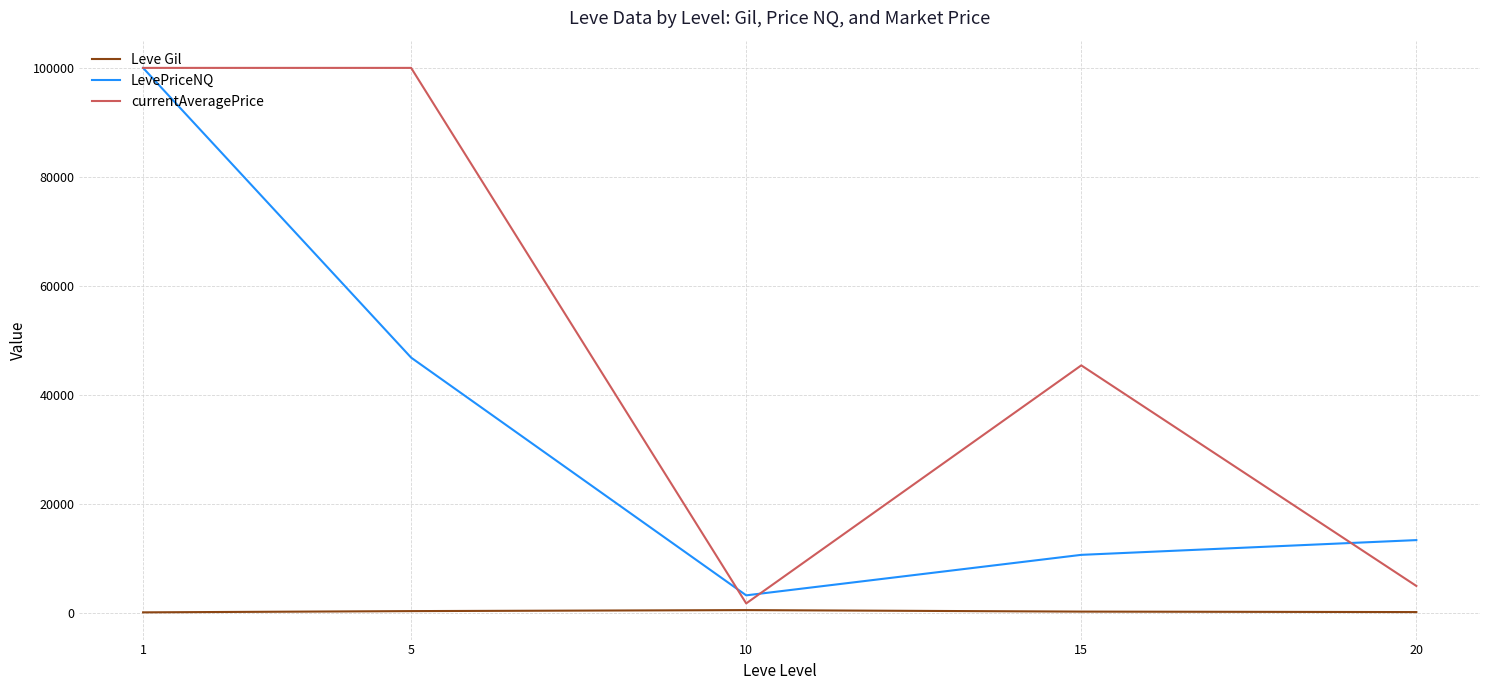

At how many categories does at least one series exceed 10361?

4